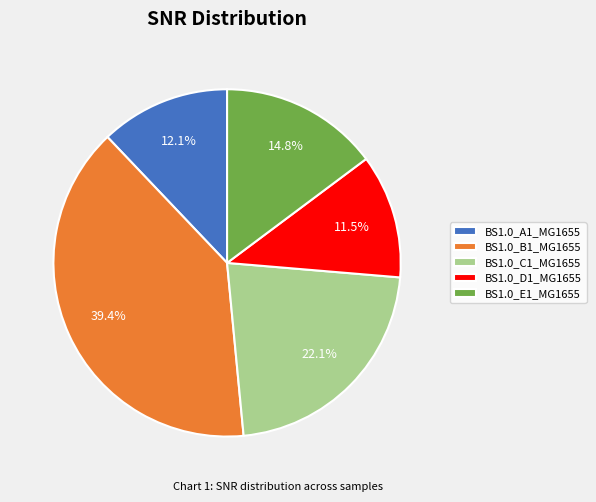

Which category has the smallest portion of the pie?

BS1.0_D1_MG1655